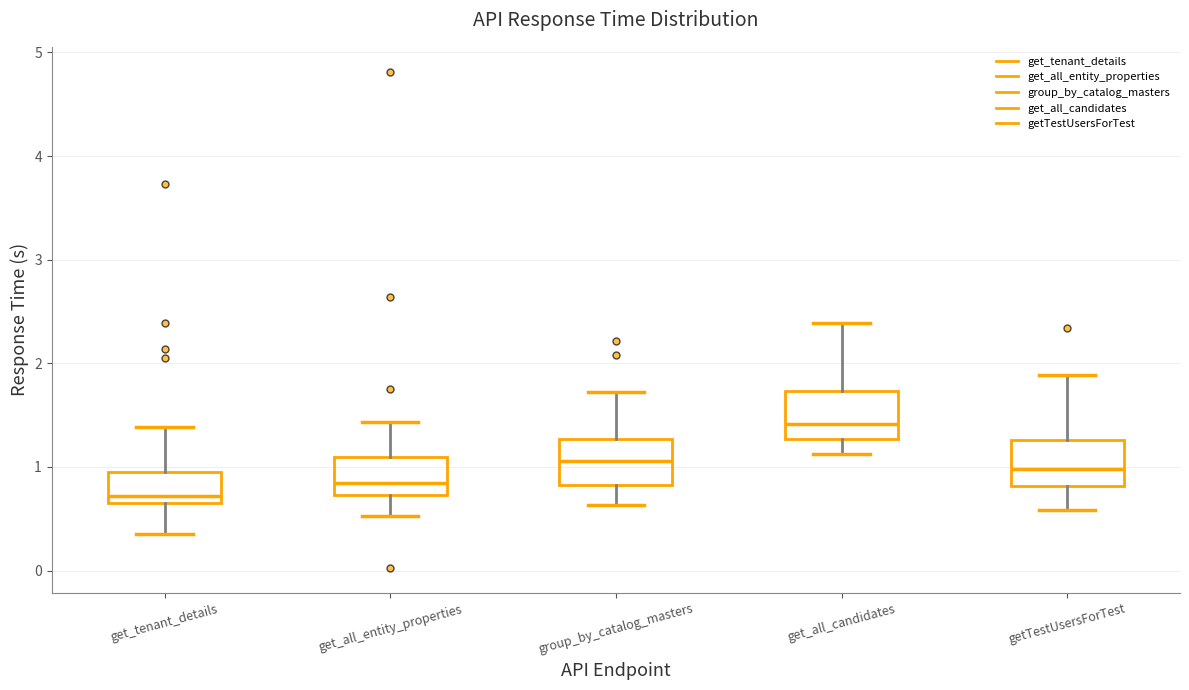

Where is the lower edge of the box for get_all_entity_properties on the y-axis? The values are not printed on the chart, so give them approximately, as read against the axis.

0.7